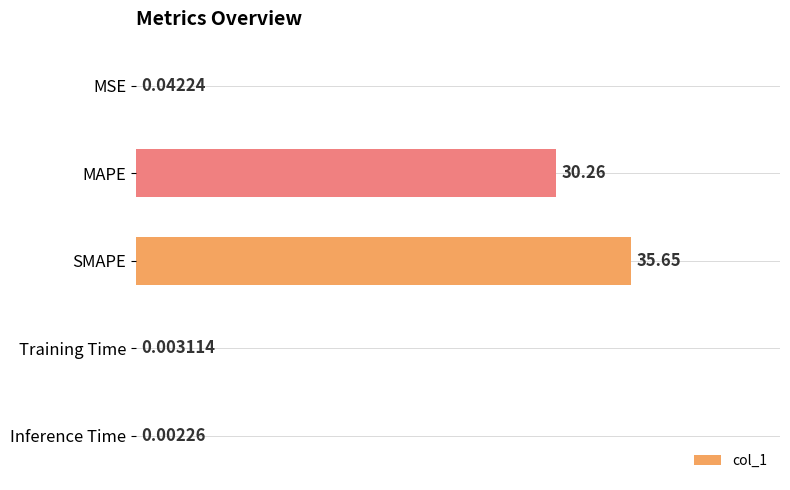

What is the change in value from MAPE to SMAPE?

+5.4